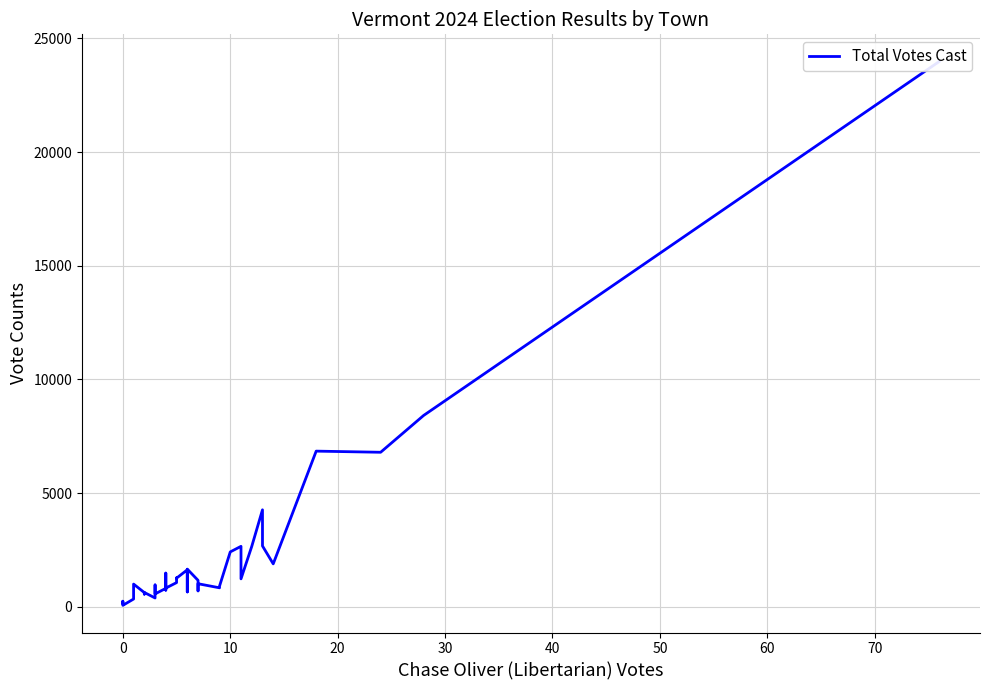

Is this an area chart (filled region under the line)?

No